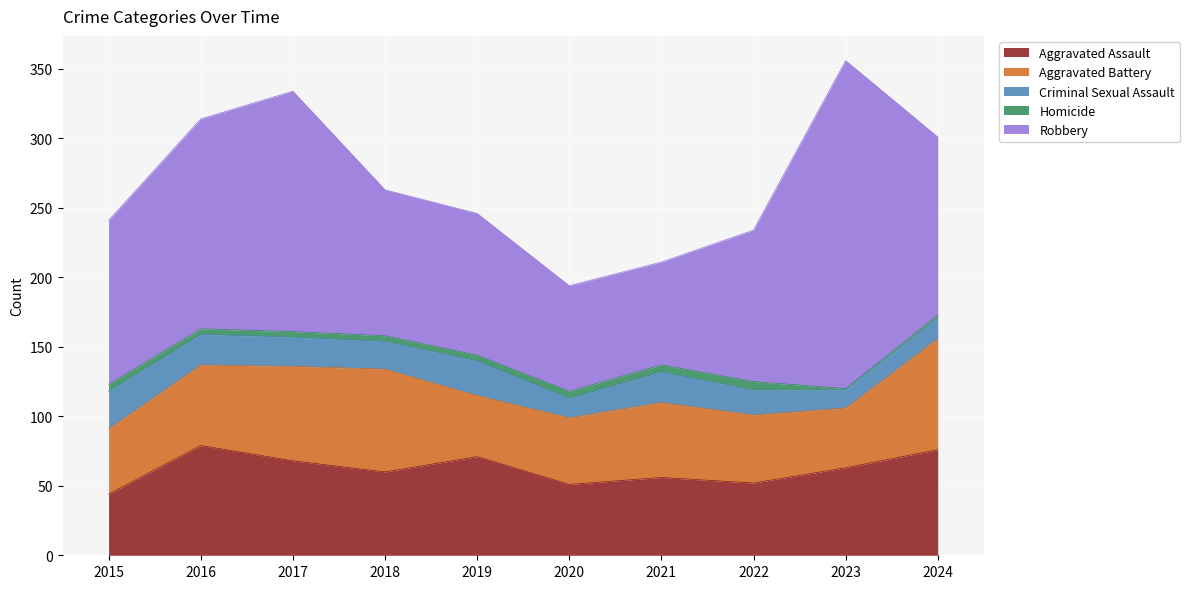

Is it true that Aggravated Assault equals 82 at 2023?

False